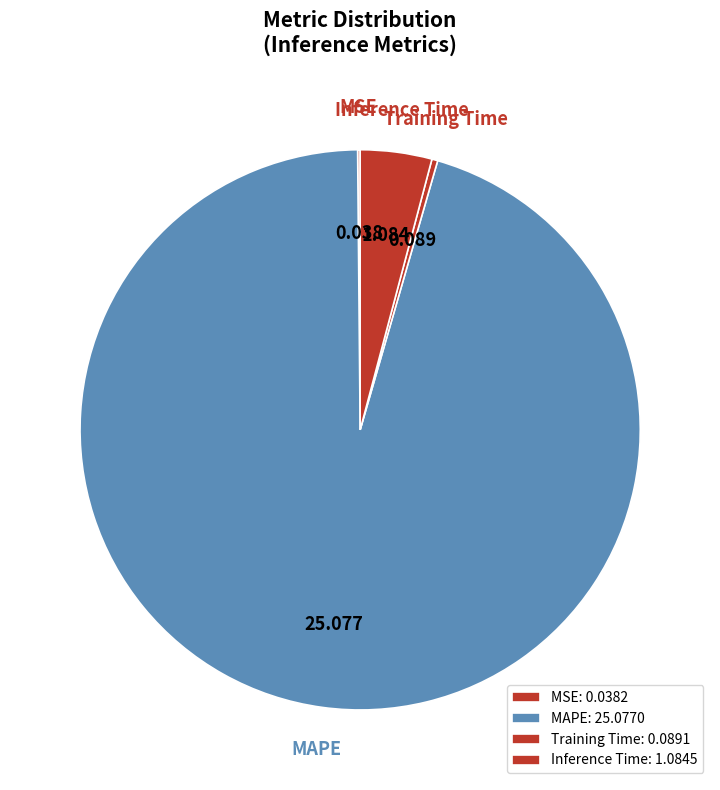

Combined, do MAPE and Training Time account for over 50%?

Yes